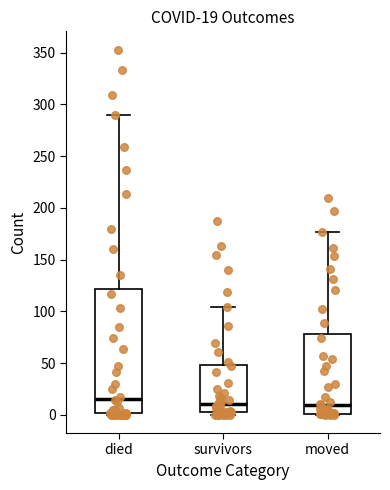

Which box is the tallest, from its lower edge to its upper edge?

died